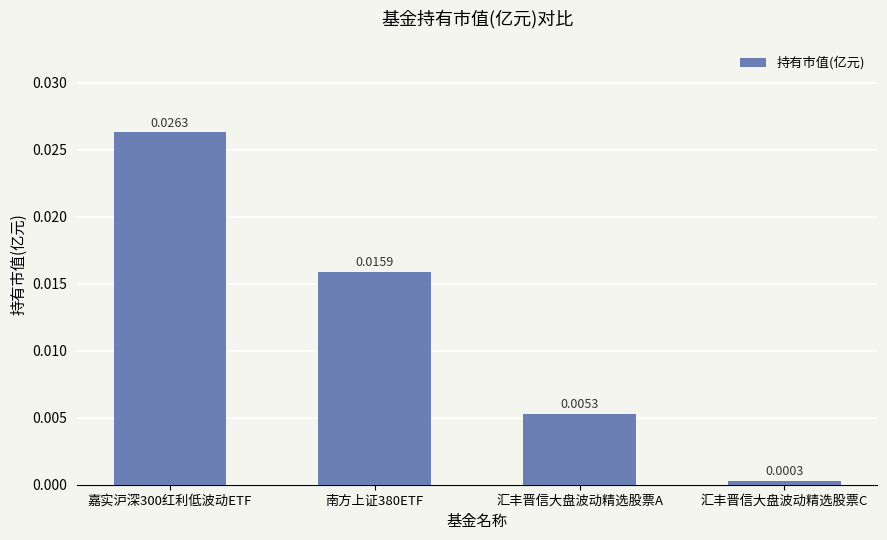

What position from the right is 嘉实沪深300红利低波动ETF?

4